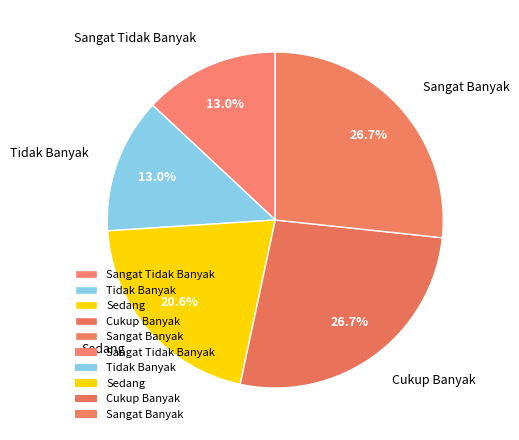

To the nearest percent, what portion does Tidak Banyak represent?

13%